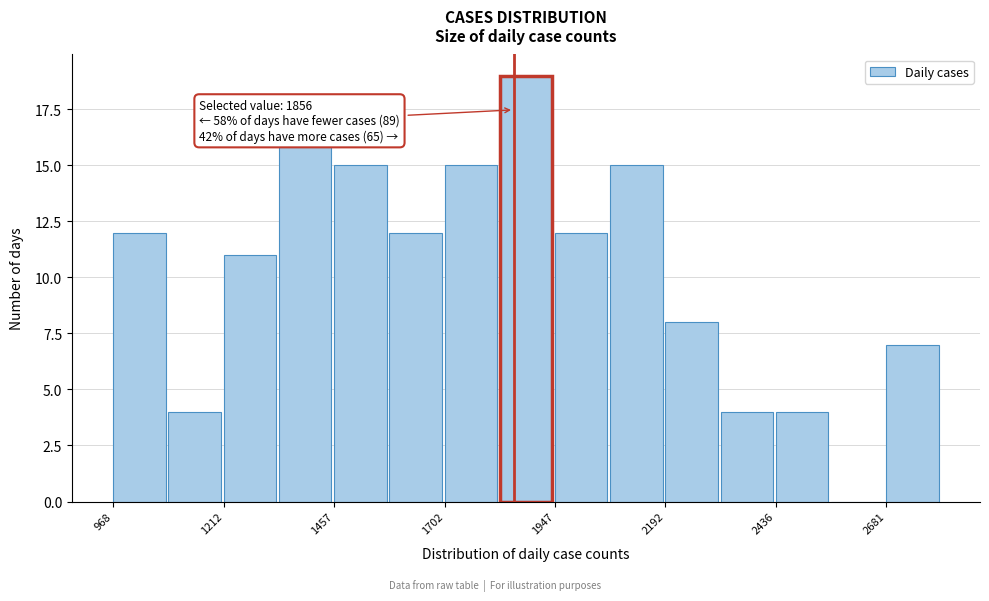

Read against the x-axis, roughly where is the centre of the tallest bar?

1900